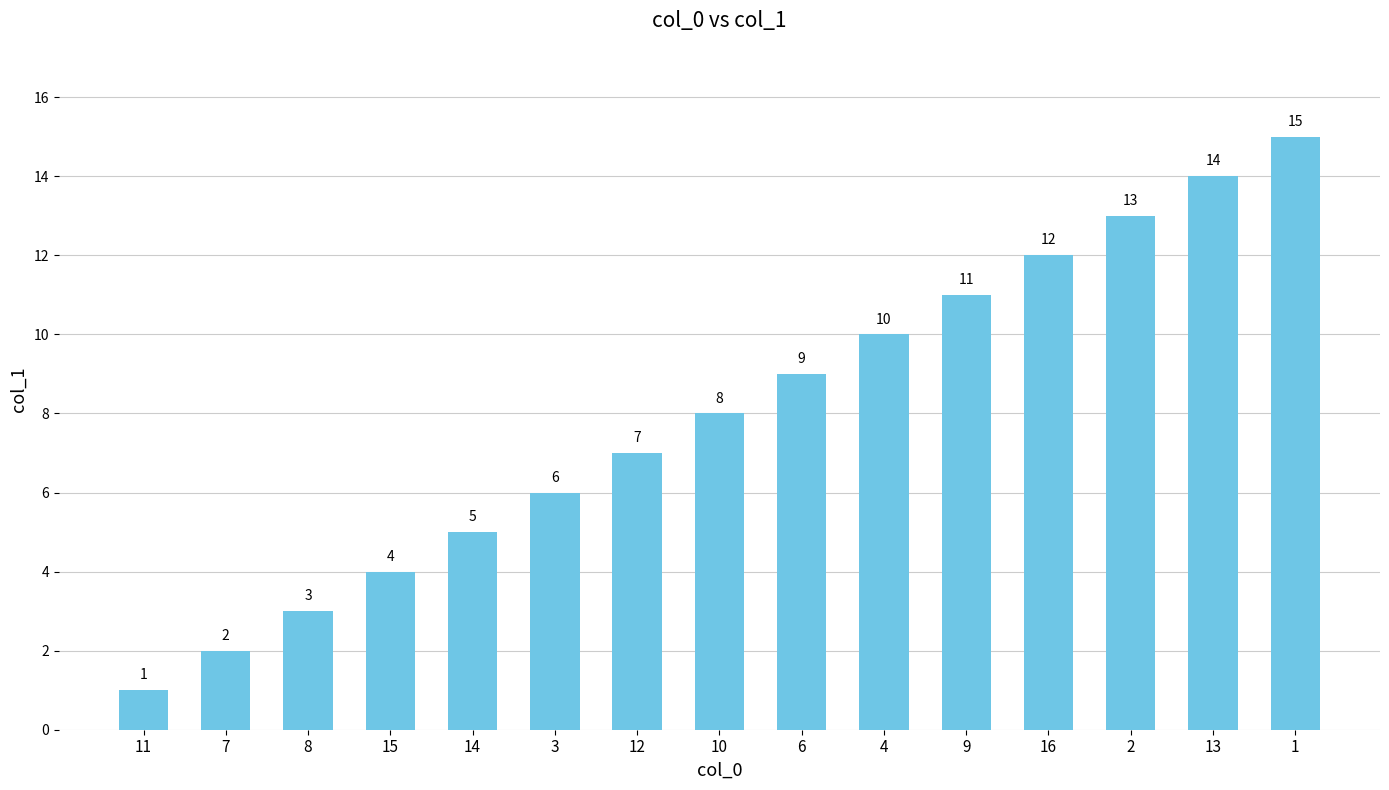

What is the label of the 12th bar from the left?

16